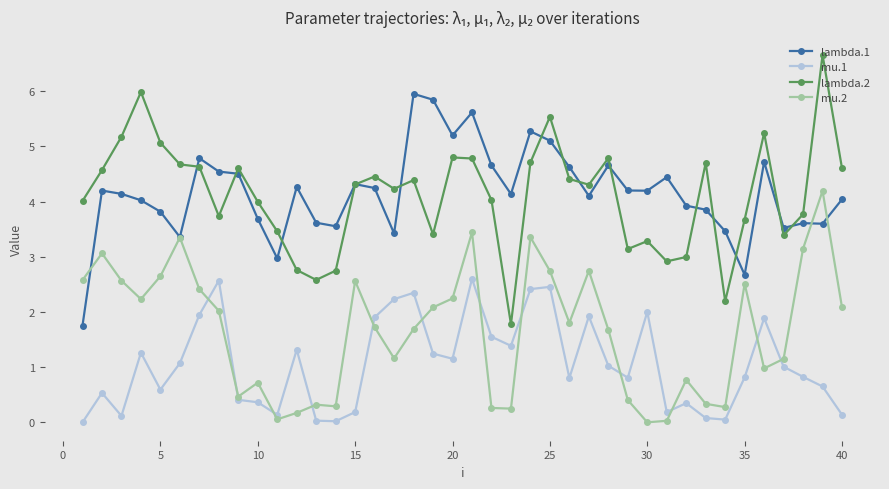

True or false: mu.1 and lambda.2 cross at least once.

False